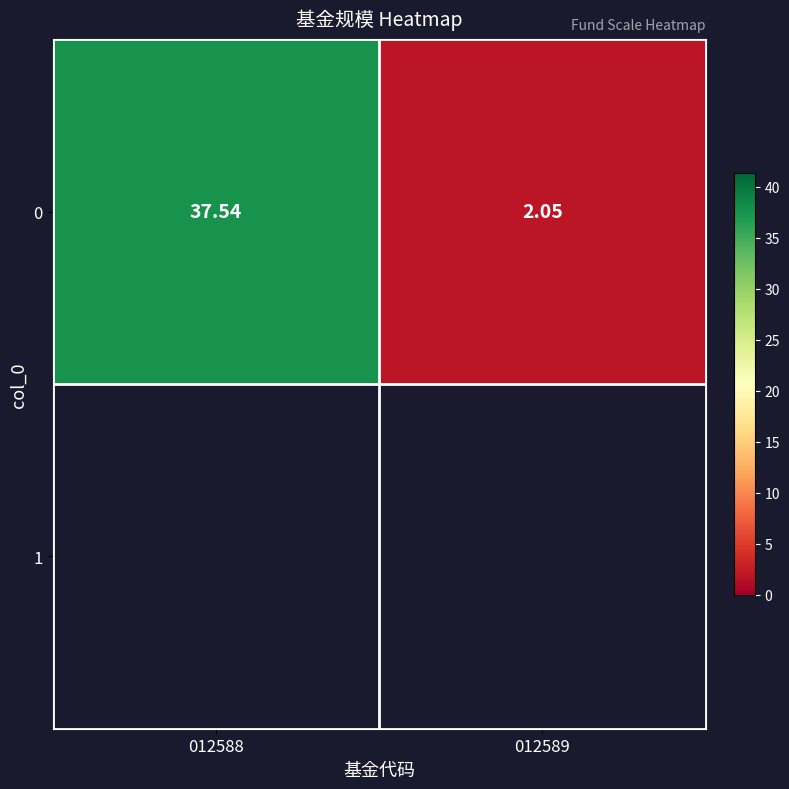

What is the change in value from 012588 to 012589?

-35.5